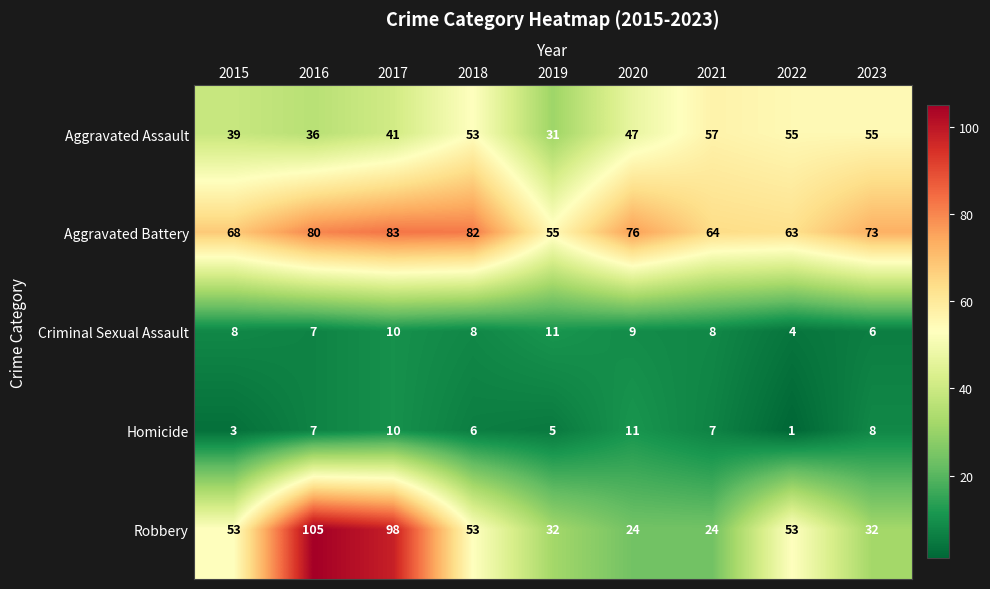

Where does the Aggravated Battery series first go above 73?

2016